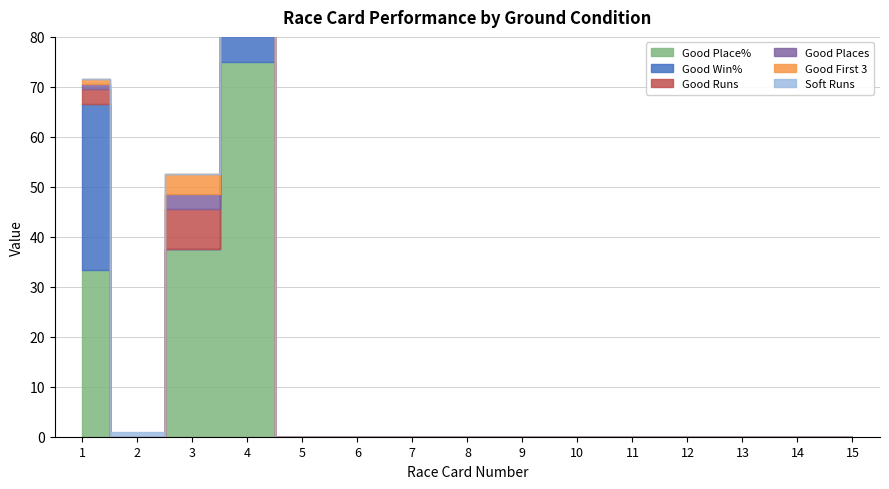

Does the chart display data point markers on the line(s)?

No